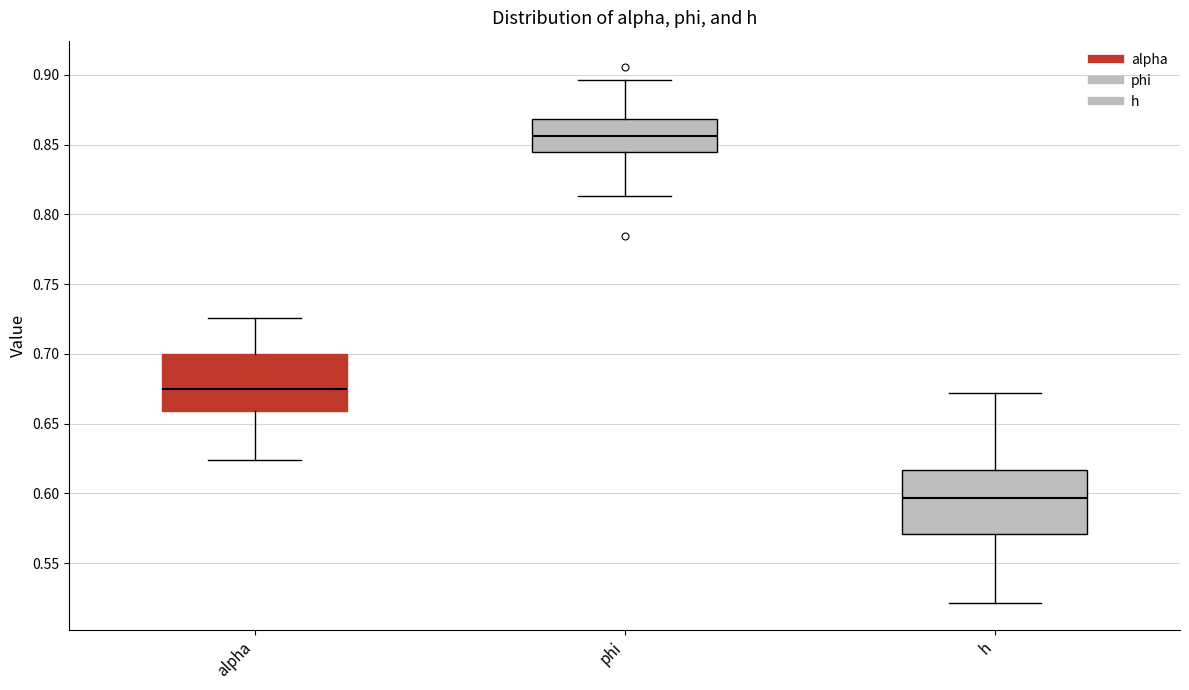

Reading left to right, read every box against the y-axis: the position of its median line, the range the box covers, and the ends of its whiskers. The values are not printed on the chart, so give them approximately, as read against the axis.

alpha: median 0.675, box 0.660 to 0.700, whiskers 0.625 to 0.725
phi: median 0.855, box 0.845 to 0.870, whiskers 0.815 to 0.895
h: median 0.595, box 0.570 to 0.615, whiskers 0.520 to 0.670